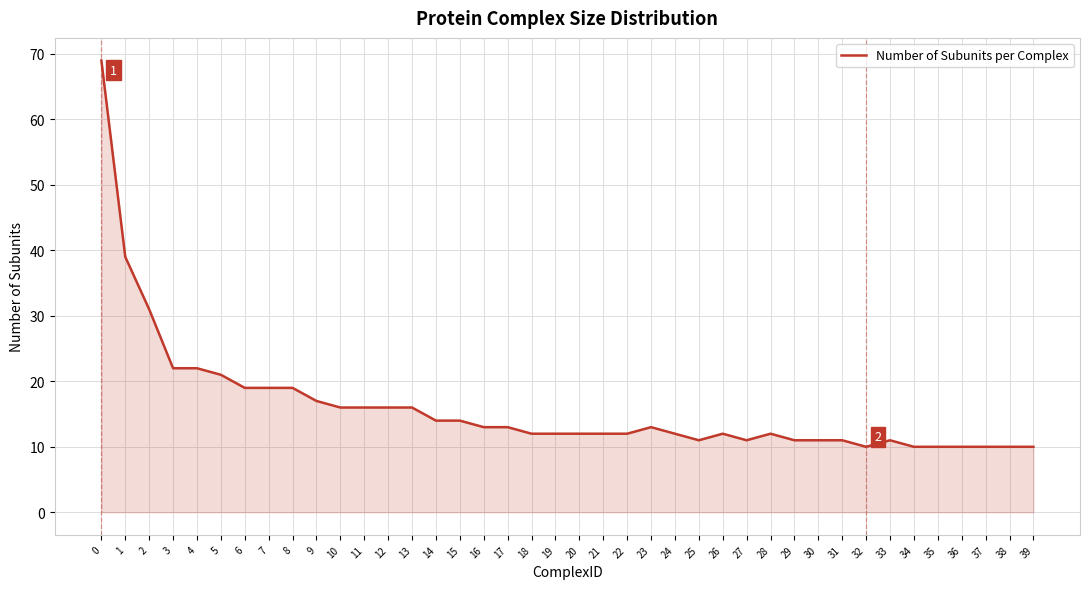

Which has a higher value, 21 or 14?

14